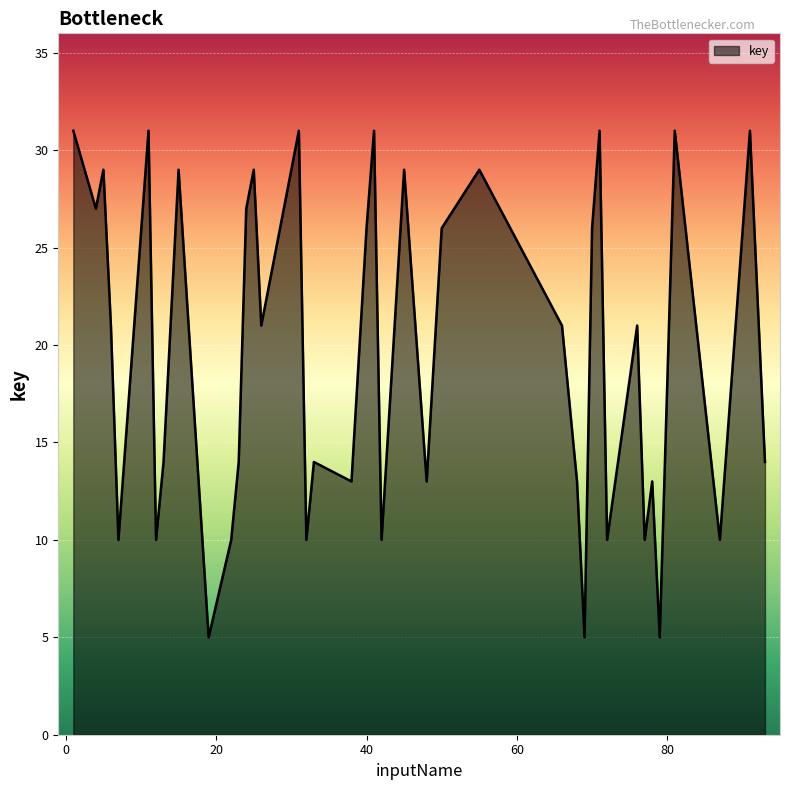

What is the difference between the maximum and minimum values?

26